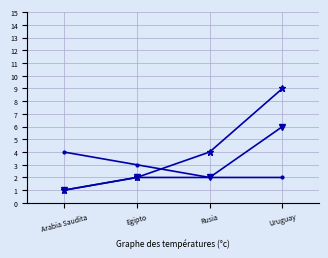

What is the total value across all series at Rusia?

8